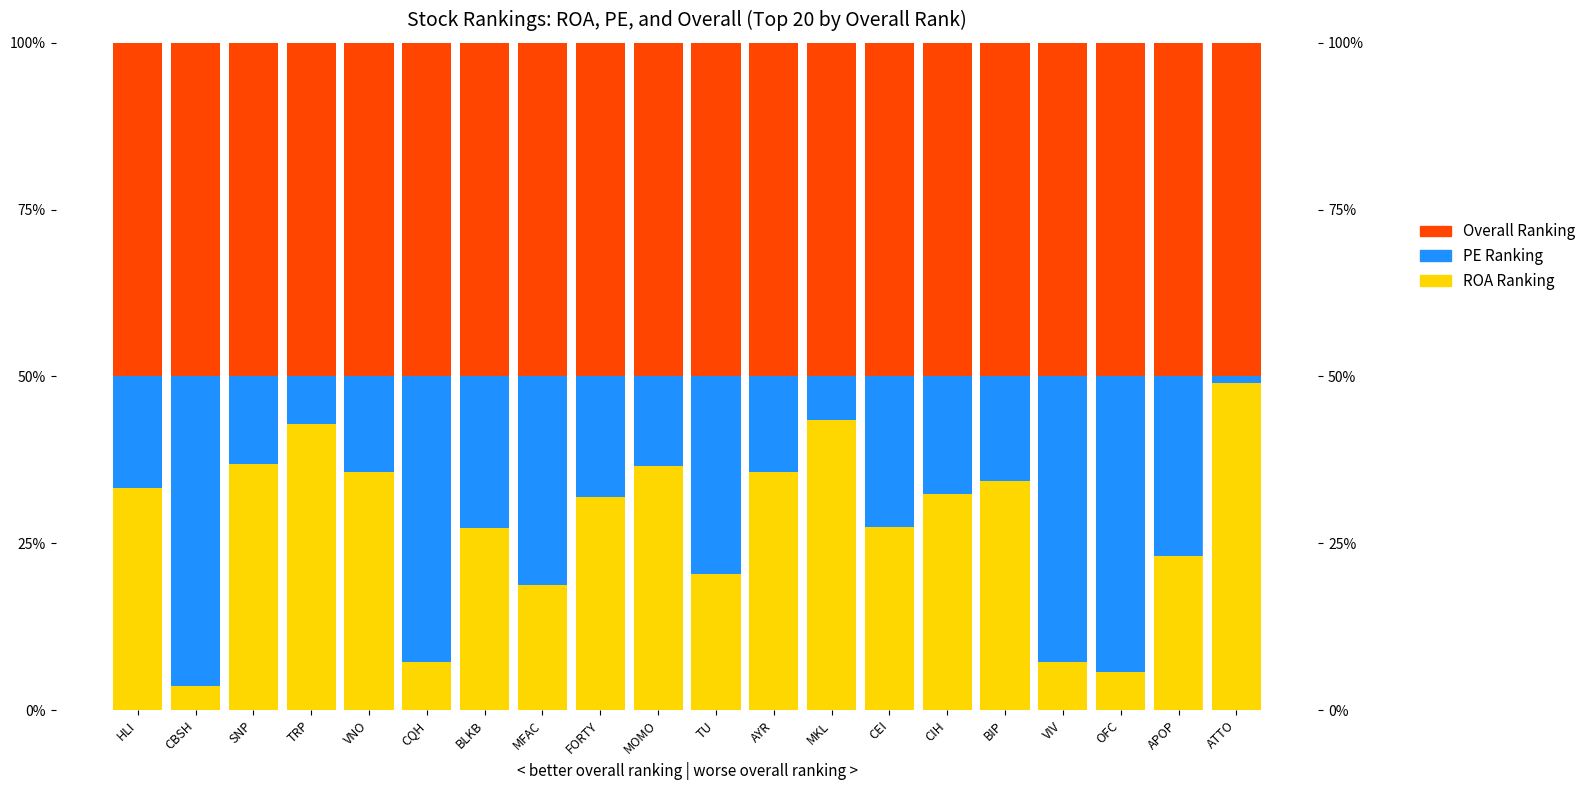

At which label does ROA Ranking first exceed 32?

HLI